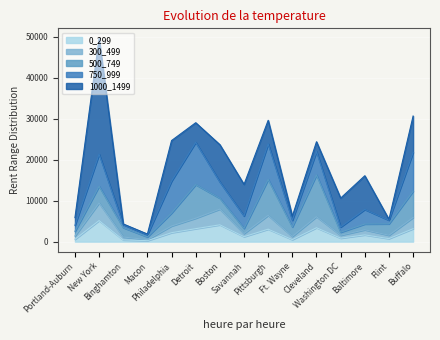

What is the label of the 8th point from the right?

Savannah